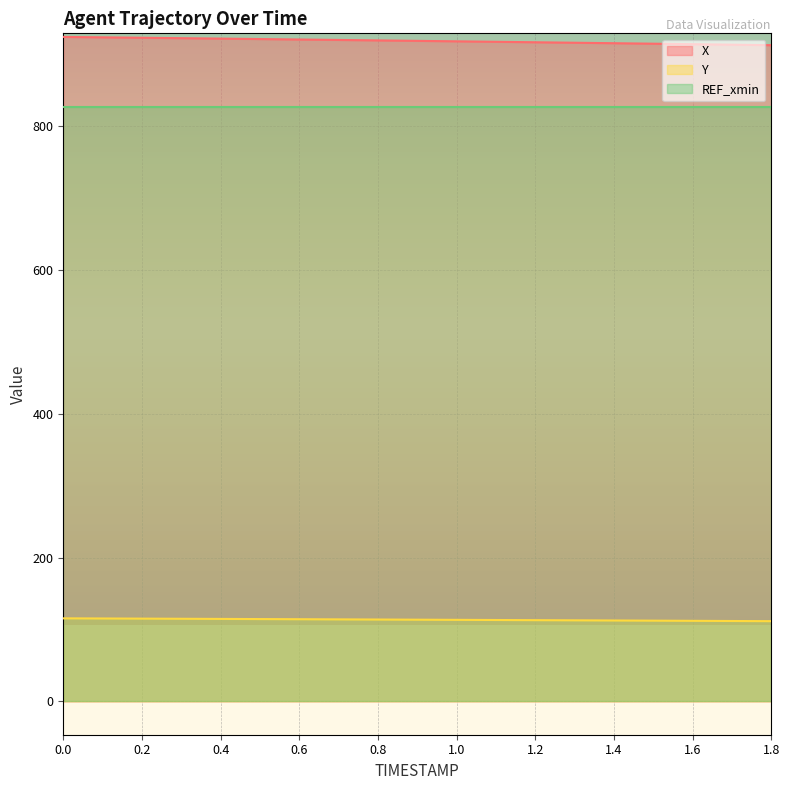

How many data points in X are less than 919?

9